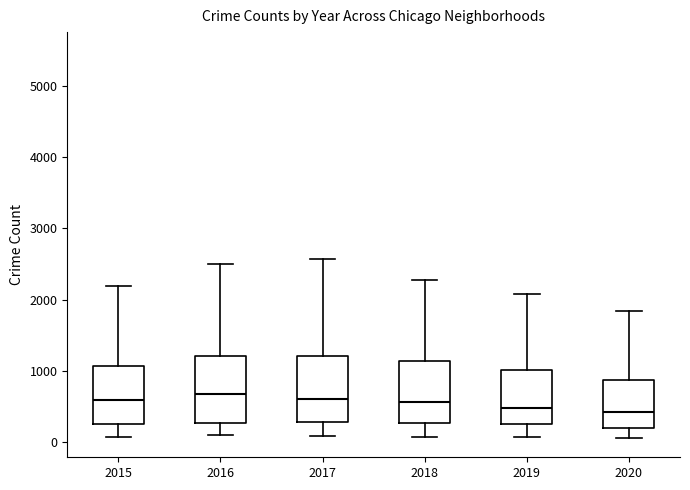

Reading left to right, read every box against the y-axis: the position of its median line, the range the box covers, and the ends of its whiskers. The values are not printed on the chart, so give them approximately, as read against the axis.

2015: median 600, box 300 to 1100, whiskers 100 to 2200
2016: median 700, box 300 to 1200, whiskers 100 to 2500
2017: median 600, box 300 to 1200, whiskers 100 to 2600
2018: median 600, box 300 to 1100, whiskers 100 to 2300
2019: median 500, box 300 to 1000, whiskers 100 to 2100
2020: median 400, box 200 to 900, whiskers 100 to 1800